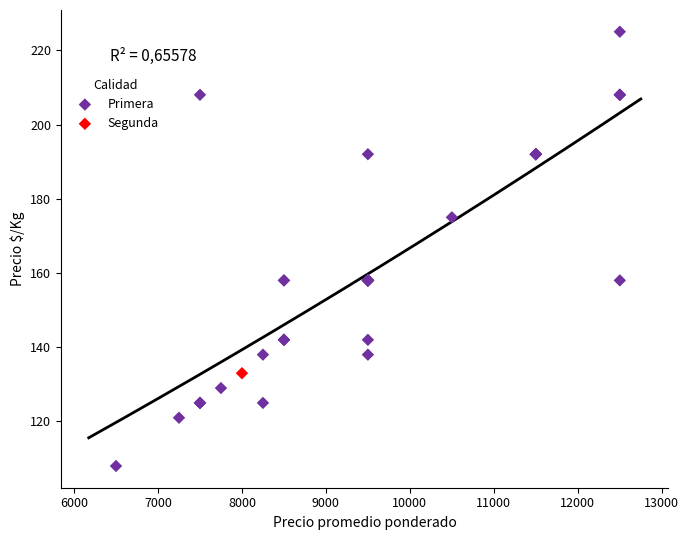

What are all the series names shown in the legend?

Primera, Segunda